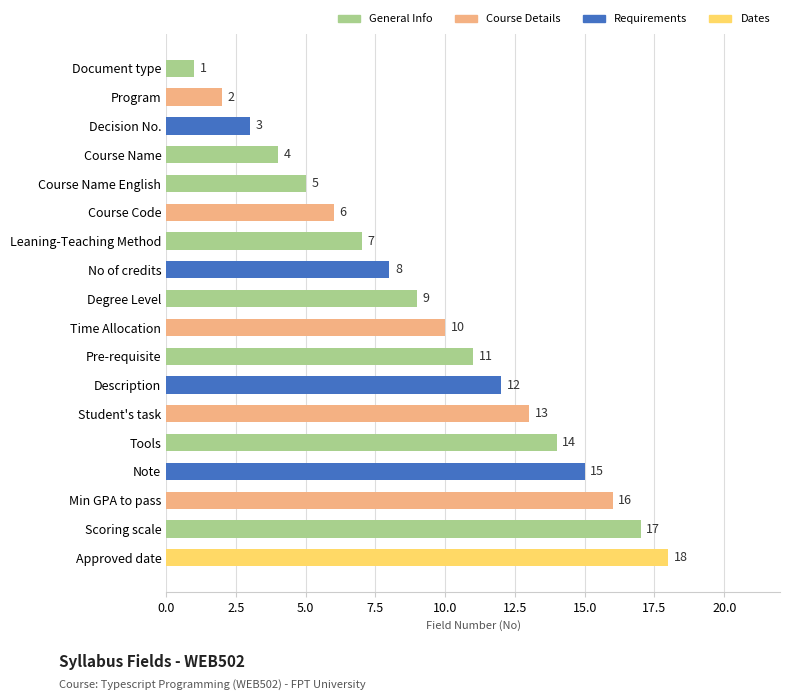

Which has a higher value, Degree Level or Course Name English?

Degree Level